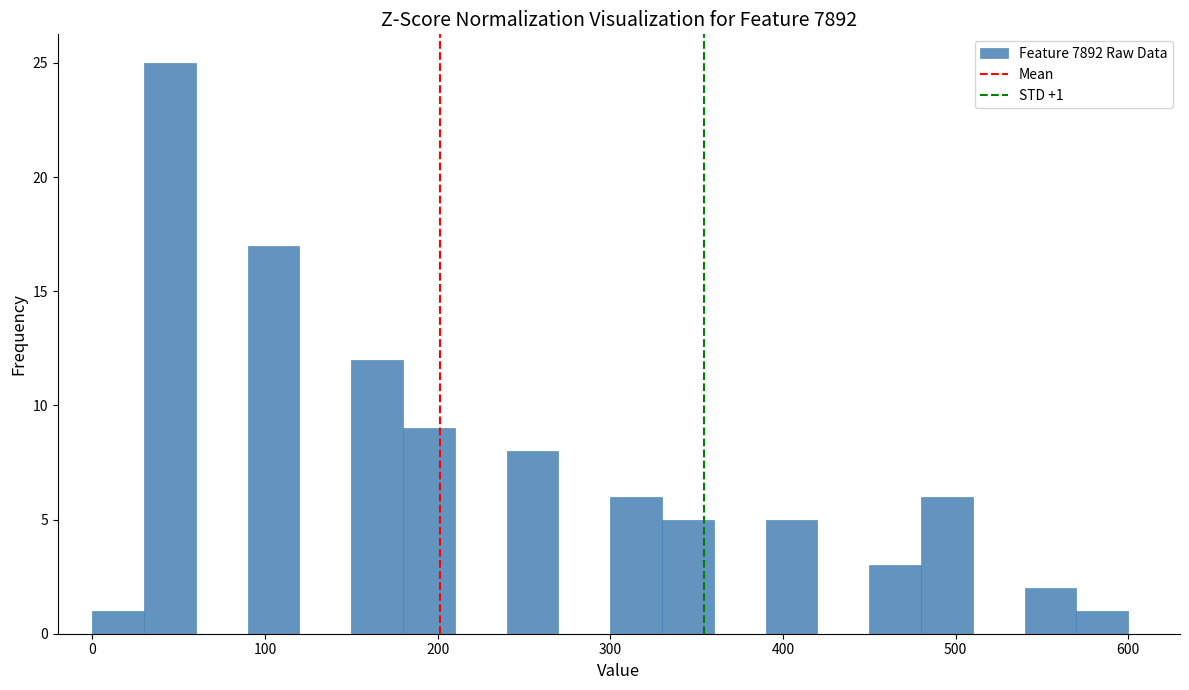

Read against the x-axis, roughly where is the centre of the tallest bar?

50